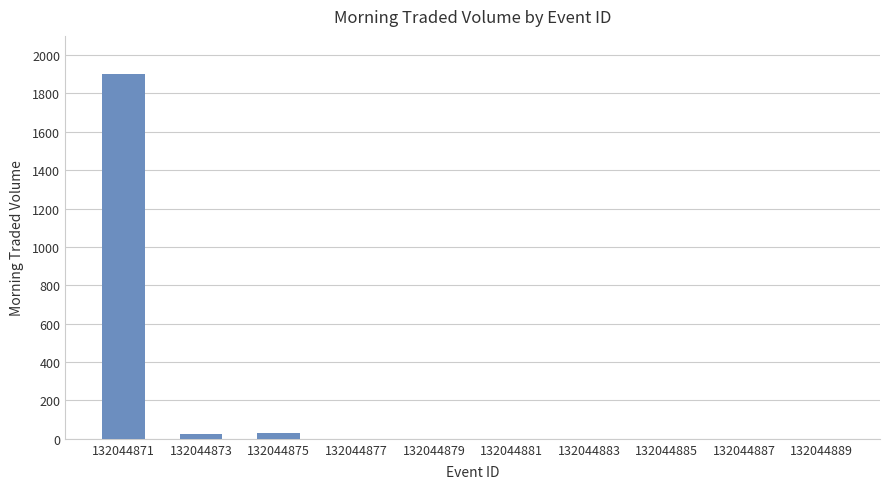

Is it true that the value at 132044885 is 868.6?

False